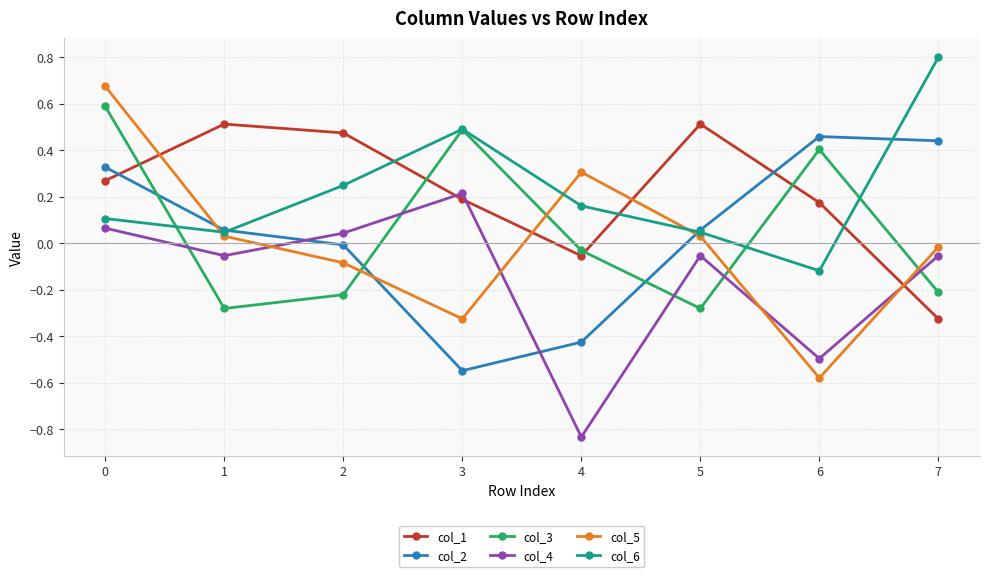

True or false: col_4 has more than 2 interior local peaks.

False